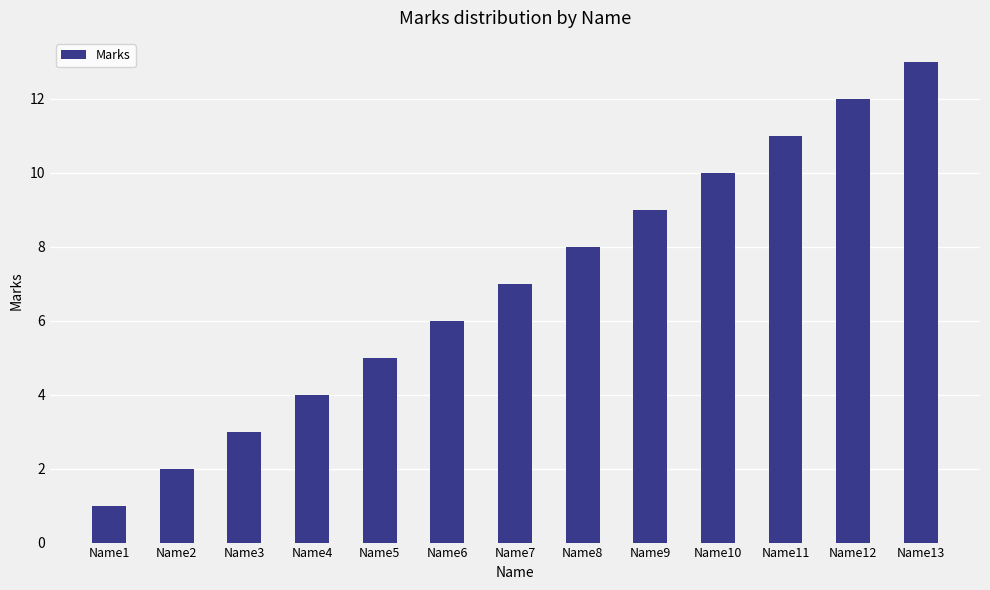

Between Name1 and Name2, which is larger?

Name2